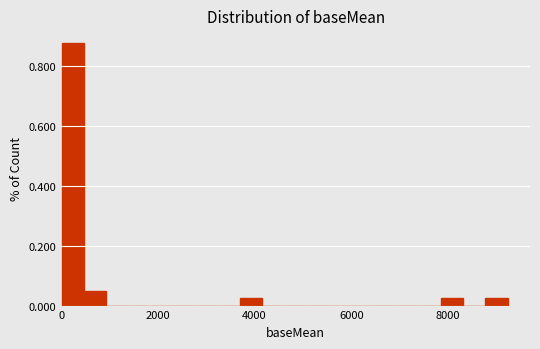

Read against the x-axis, roughly where is the centre of the tallest bar?

200